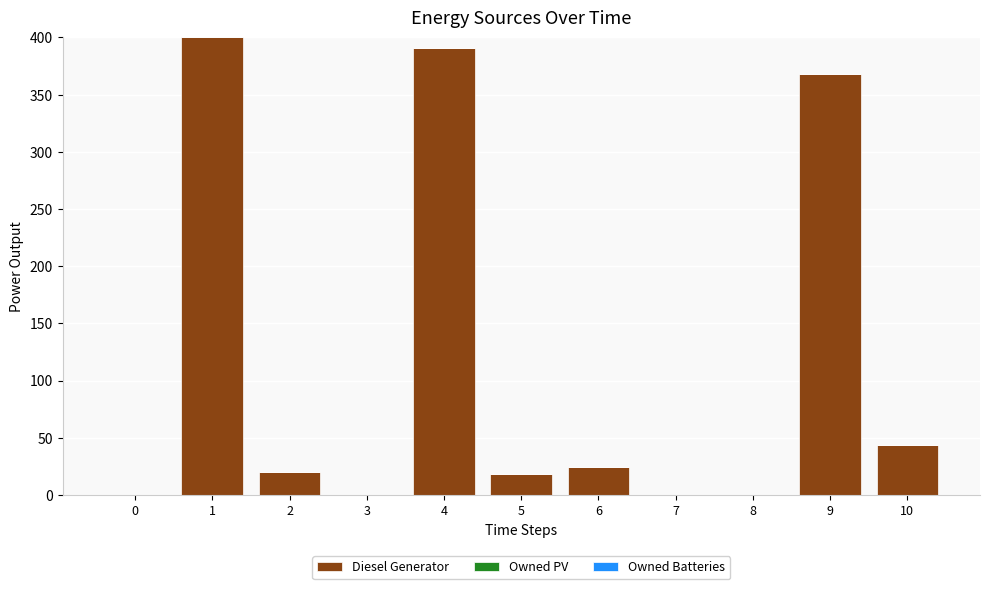

What is the change in value from 0 to 4?

+391